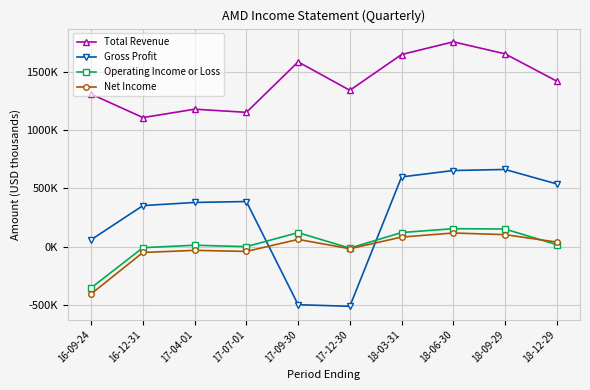

Where does the Operating Income or Loss series first go above 16000?

17-09-30